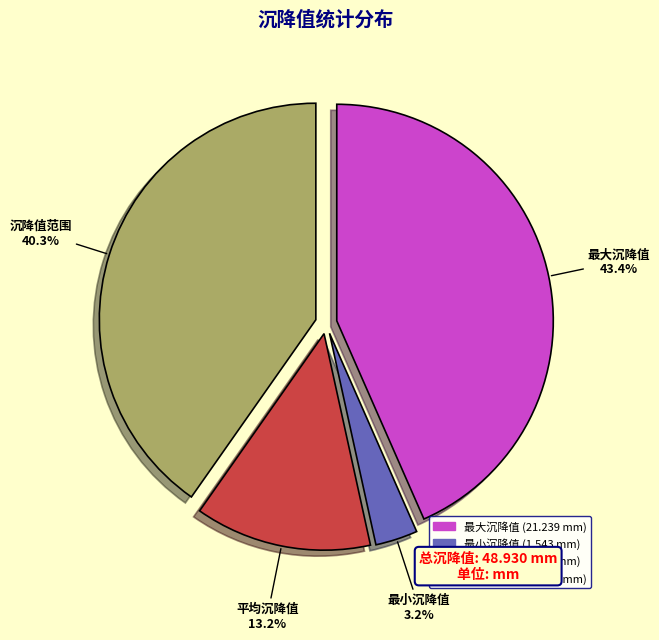

Does any single category account for the majority?

No